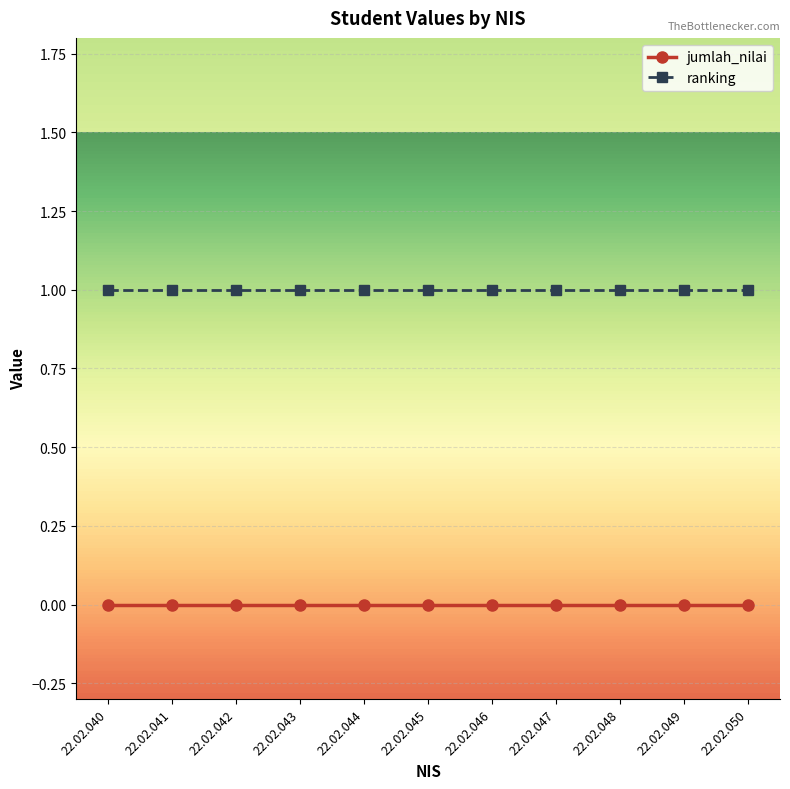

Rank the series at 22.02.041 from lowest to highest value.

jumlah_nilai, ranking